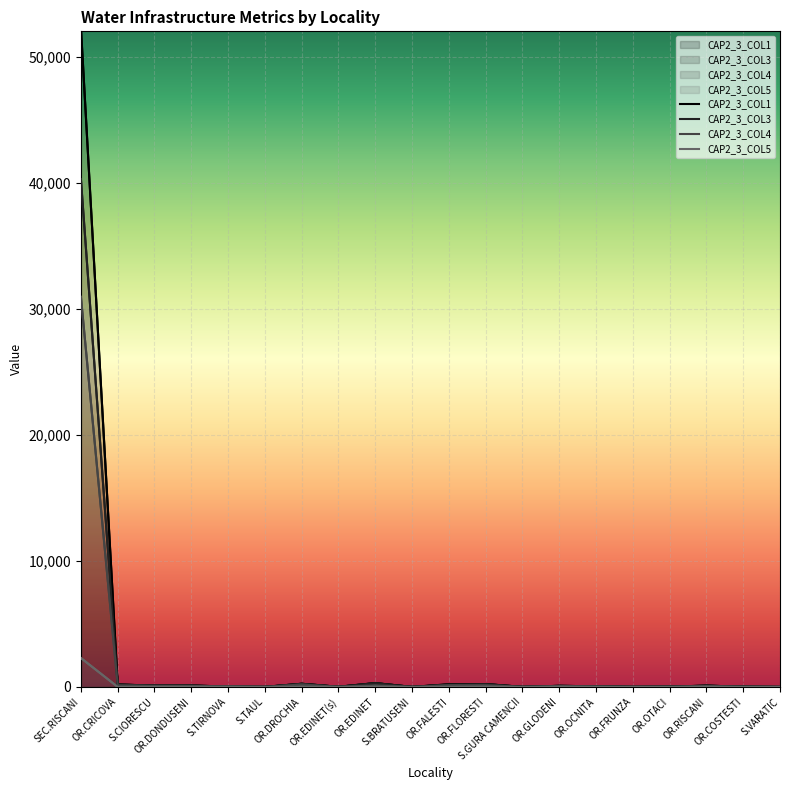

What is the difference between the second highest and second lowest values in the CAP2_3_COL5 series?

31.5